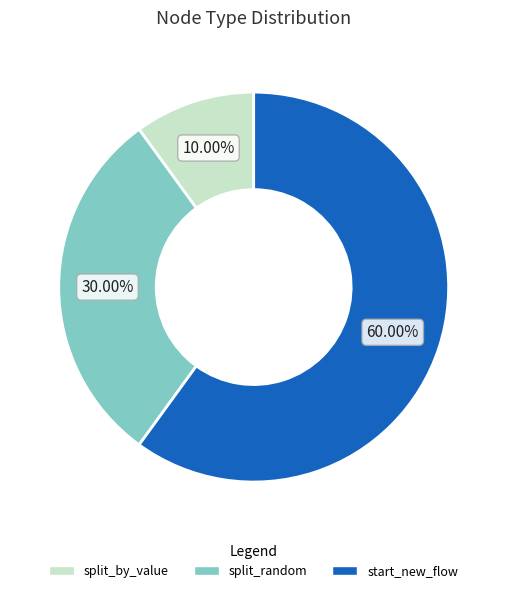

What is the largest slice in the pie chart?

start_new_flow